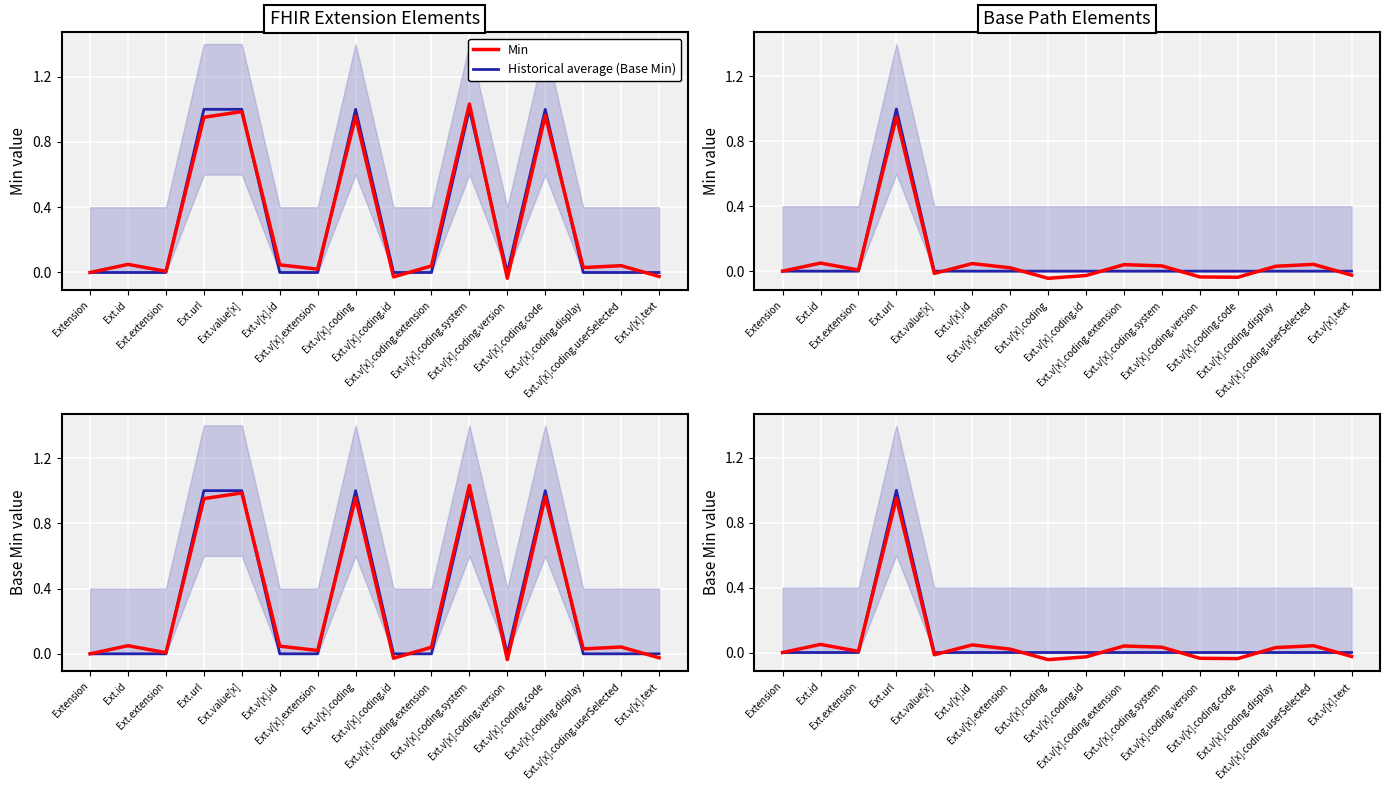

Which series has the largest total across all categories?

Min